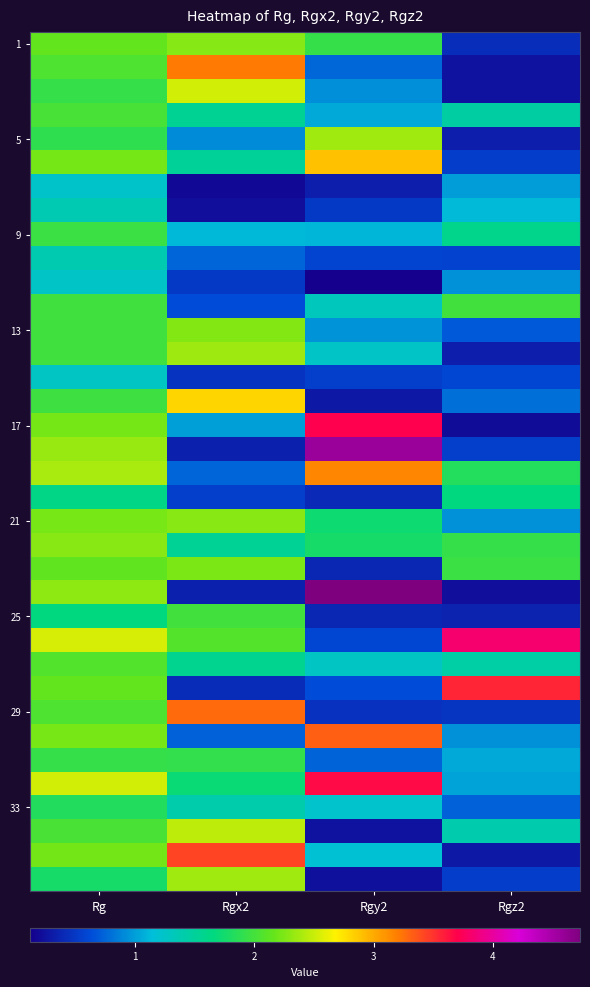

How many distinct data groups are displayed?

36